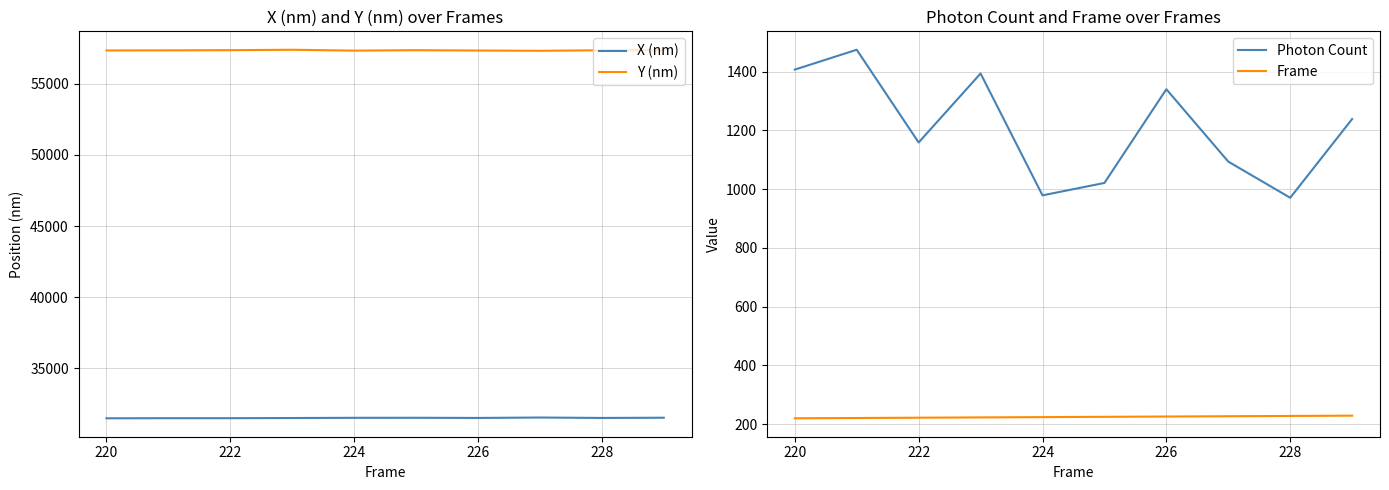

The value of Photon Count at 228 is 1295.4. True or false?

False